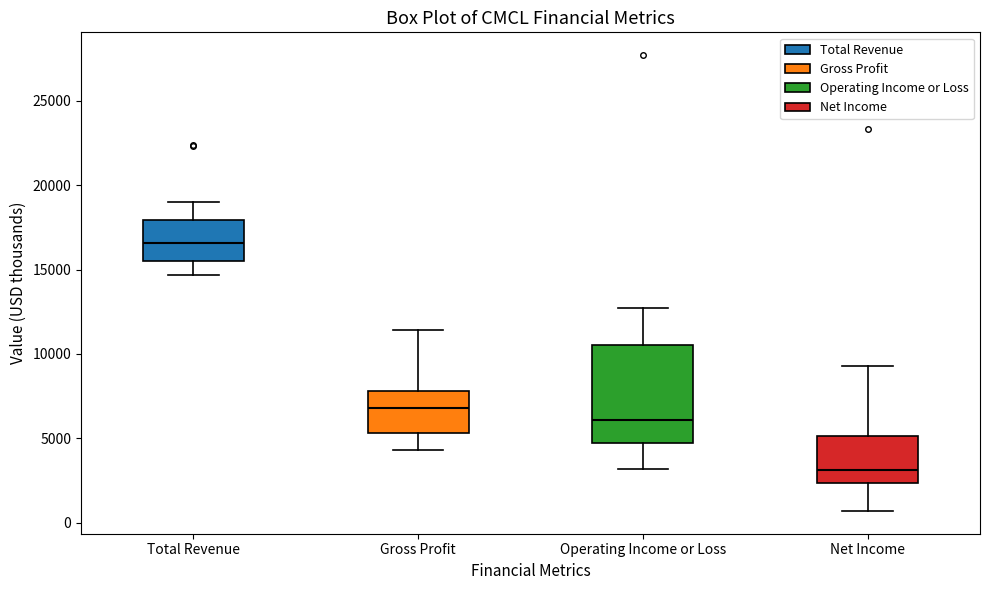

Which box has the lowest median line?

Net Income